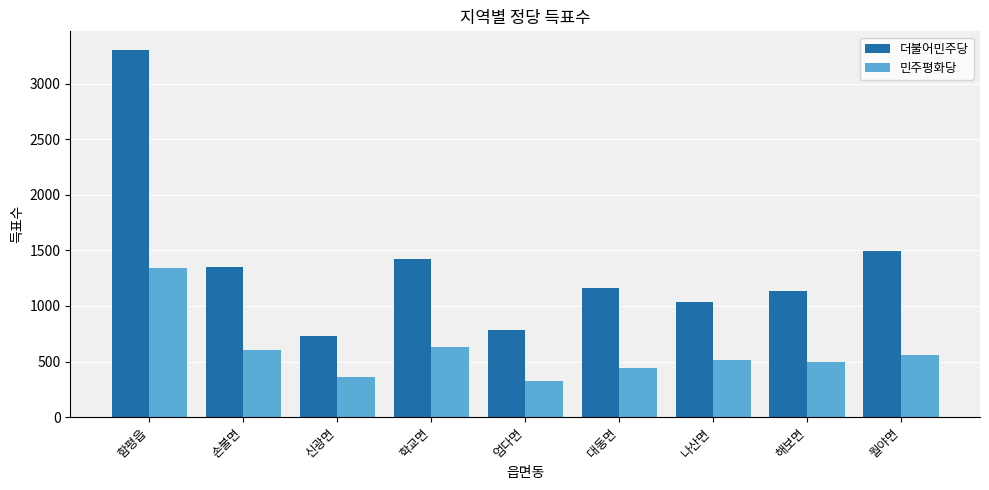

Reading left to right, what are all the values shown in this chart?

더불어민주당: 3304	1348	734	1422	782	1159	1039	1134	1495
민주평화당: 1341	607	362	632	328	444	517	498	561